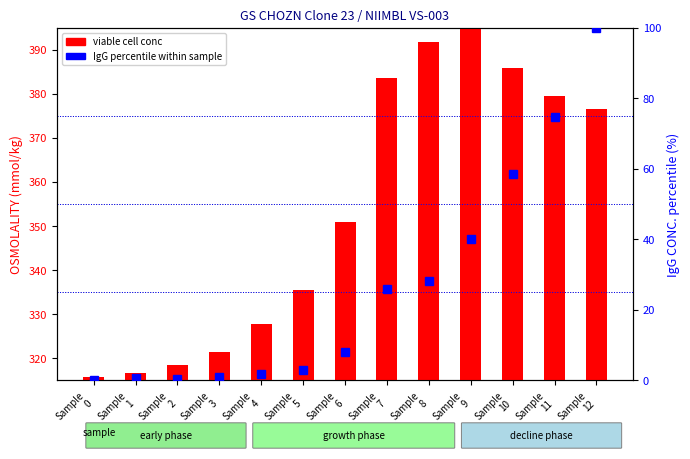

What is the maximum value shown in the chart?

100.0